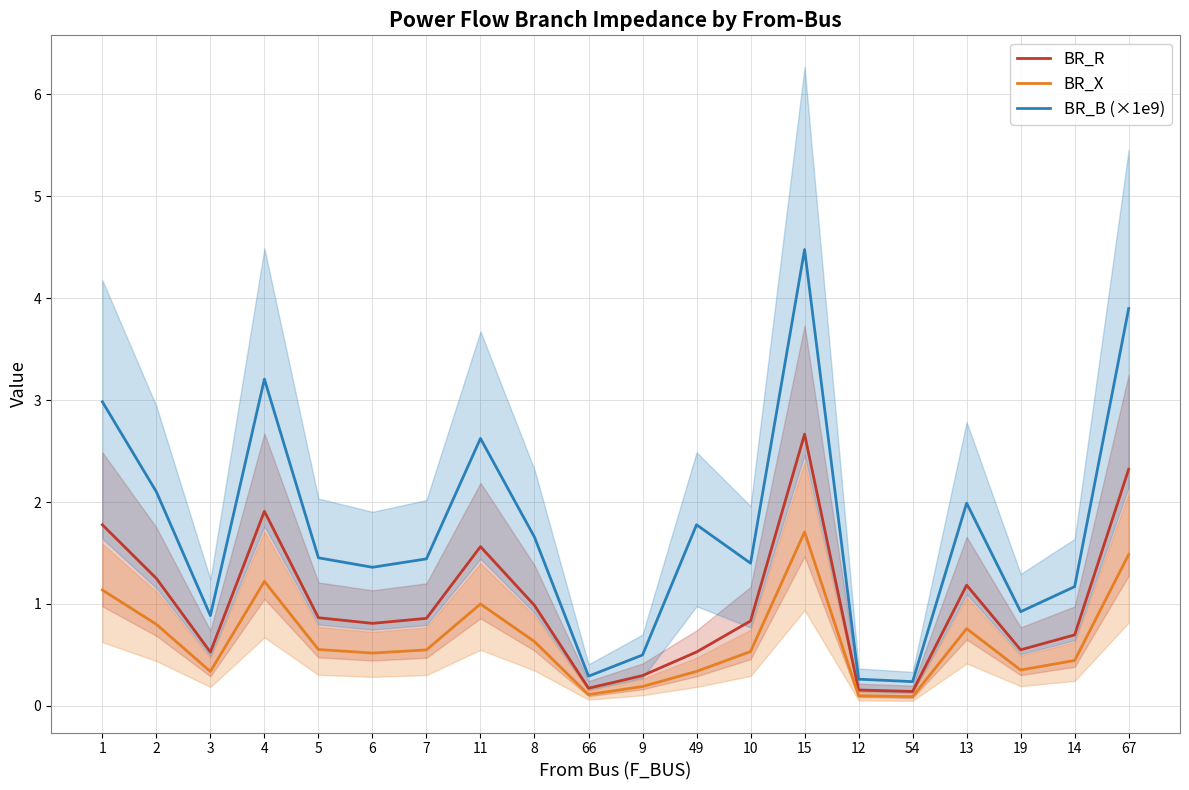

What is the difference between the BR_X values at 4 and 14?

0.8